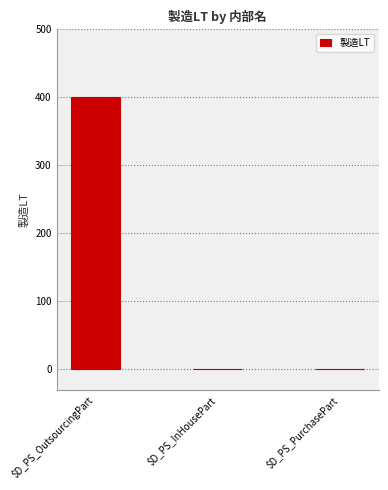

Between $D_PS_OutsourcingPart and $D_PS_PurchasePart, which is larger?

$D_PS_OutsourcingPart